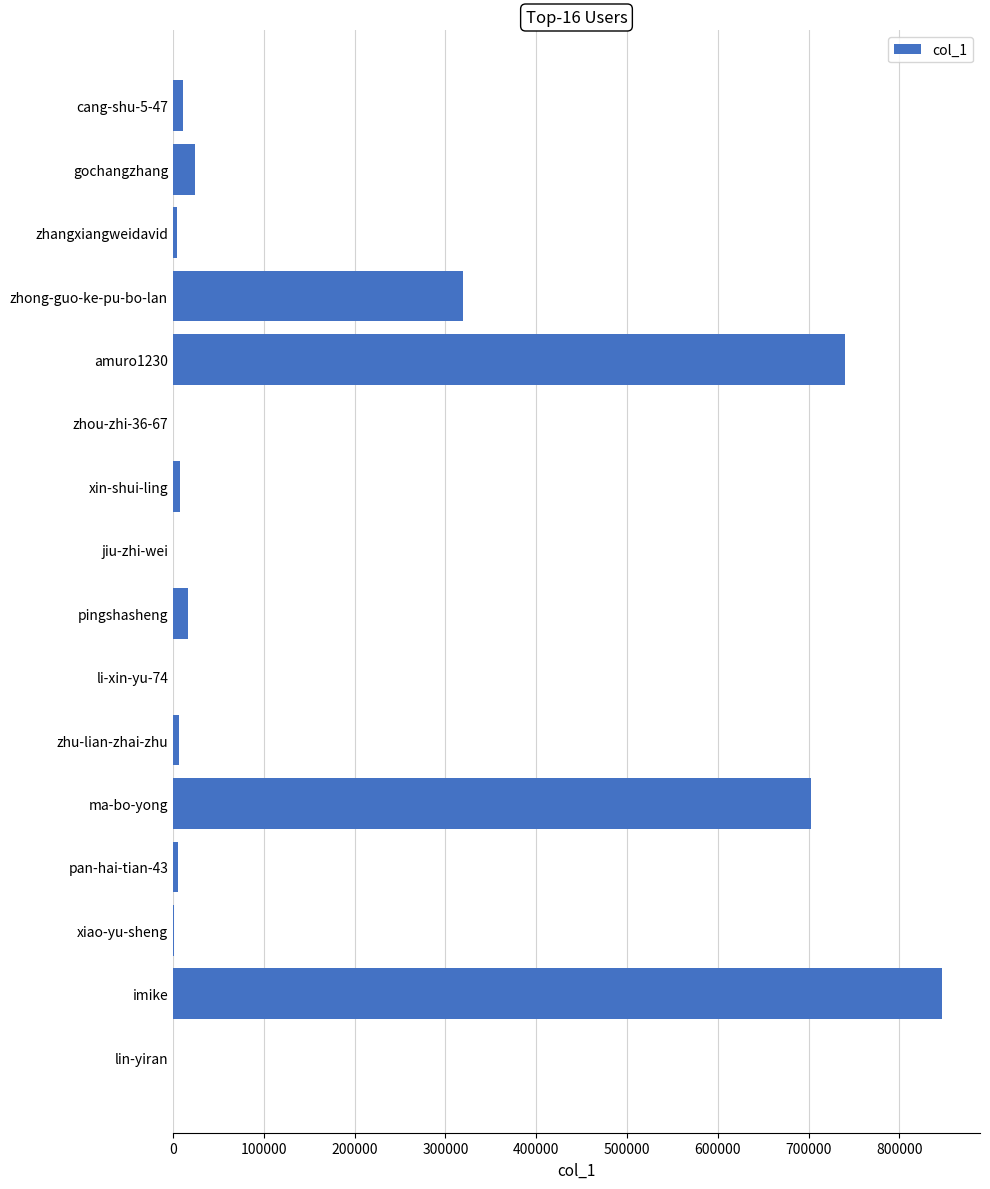

What is the sum of all values?

2687121